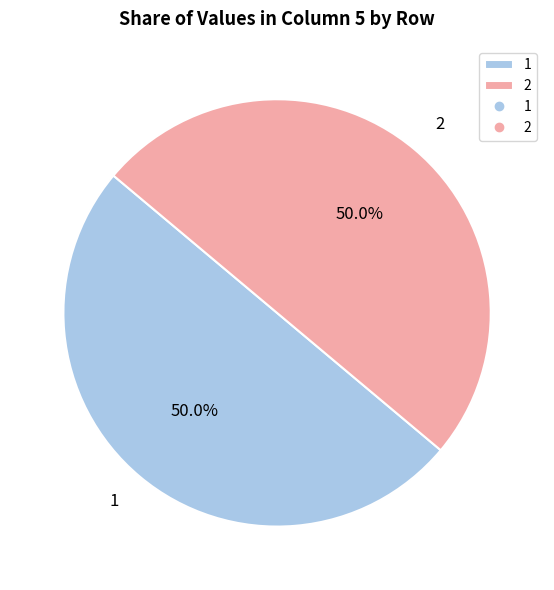

Approximately how many times larger is the value at 1 compared to 2?

1.0